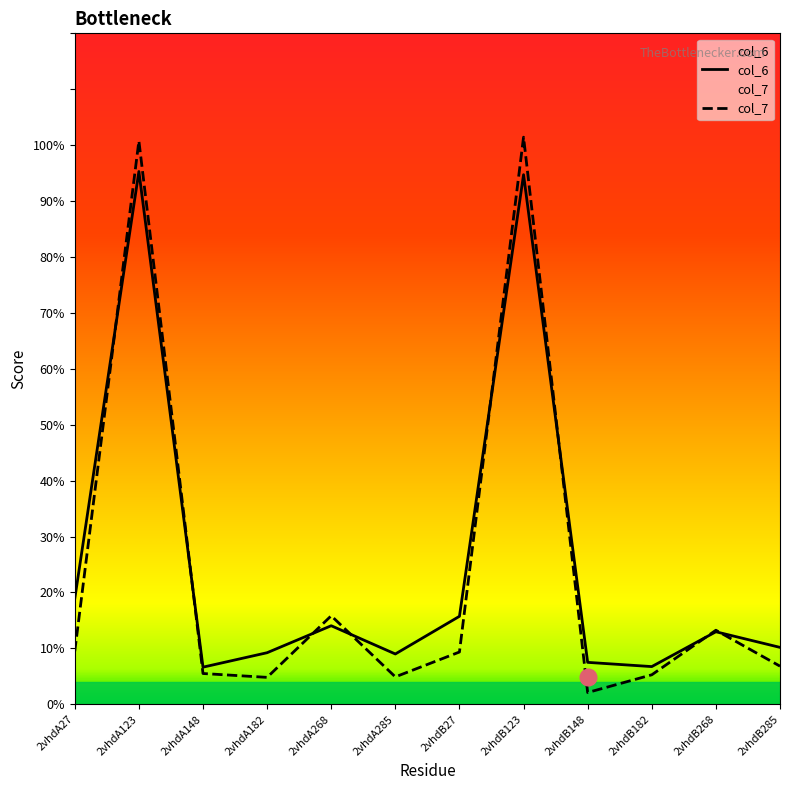

Does the chart have visible grid lines?

No